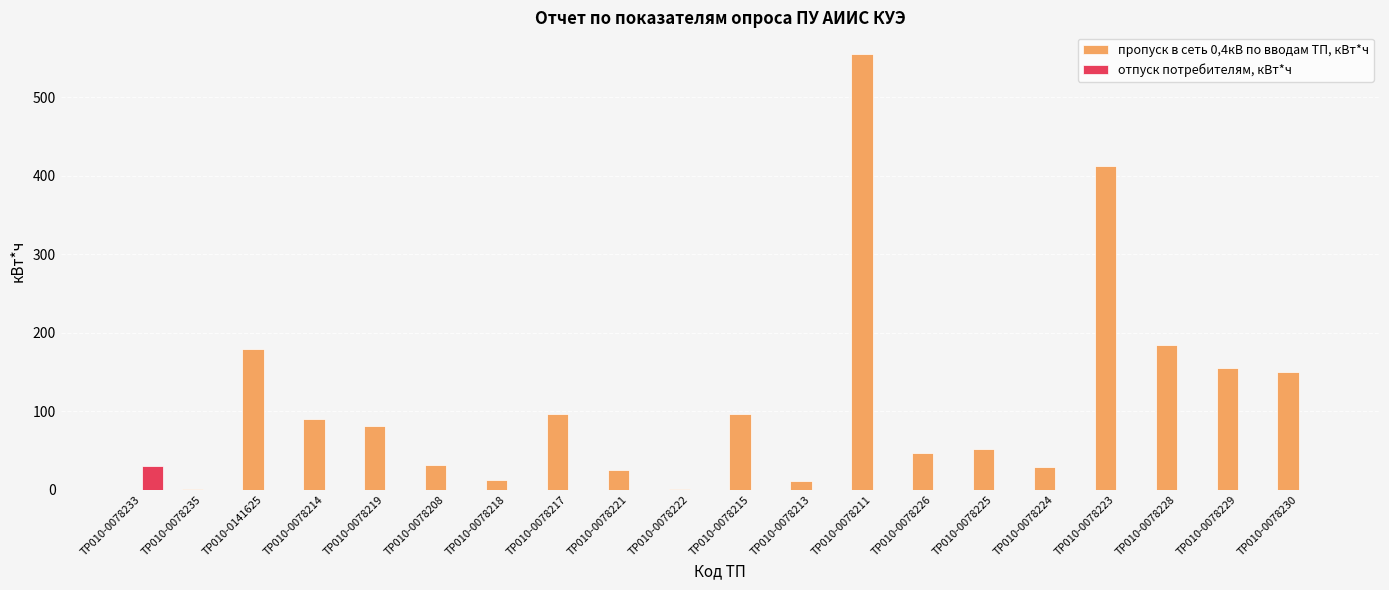

Which series has the widest spread of values?

пропуск в сеть 0,4кВ по вводам ТП, кВт*ч